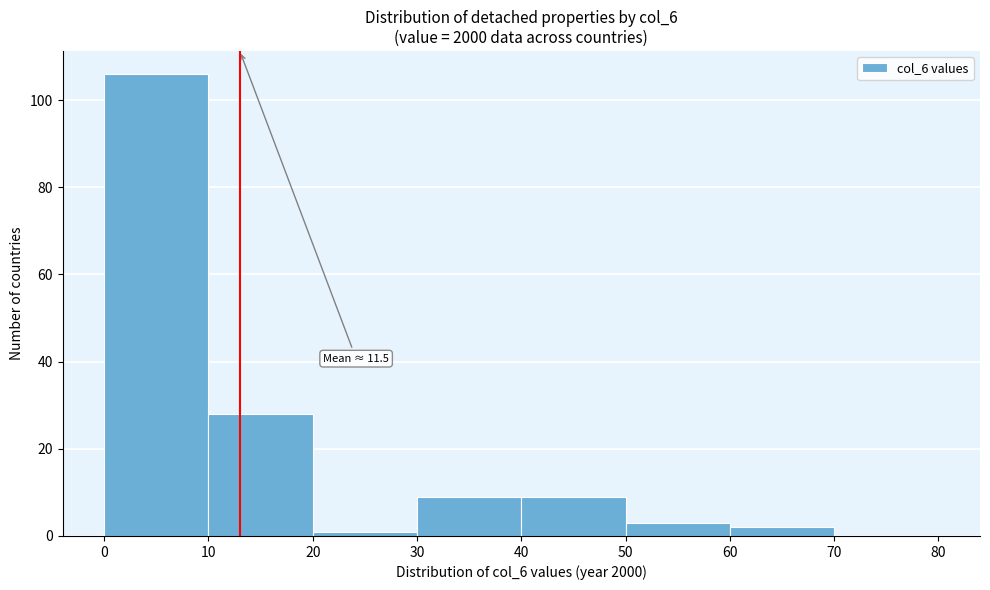

Which range on the x-axis has the tallest bar?

0 to 10